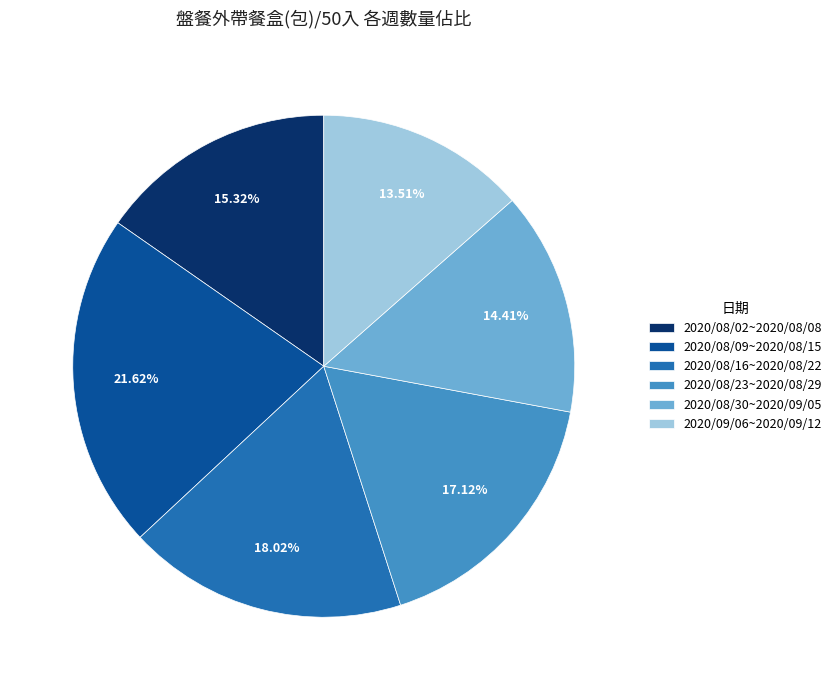

What is the largest slice in the pie chart?

2020/08/09~2020/08/15